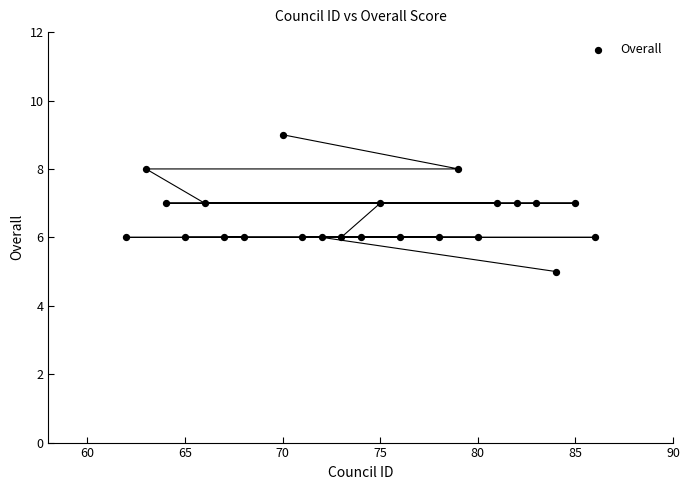

What is the range of X values (max minus min)?

24